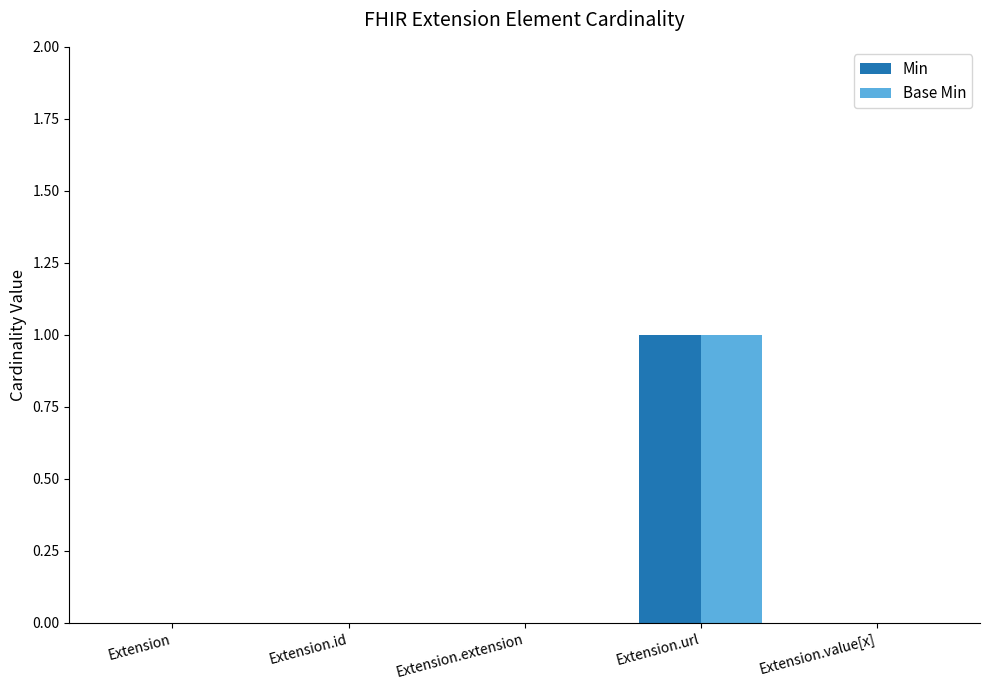

At which category is the sum across all series the highest?

Extension.url